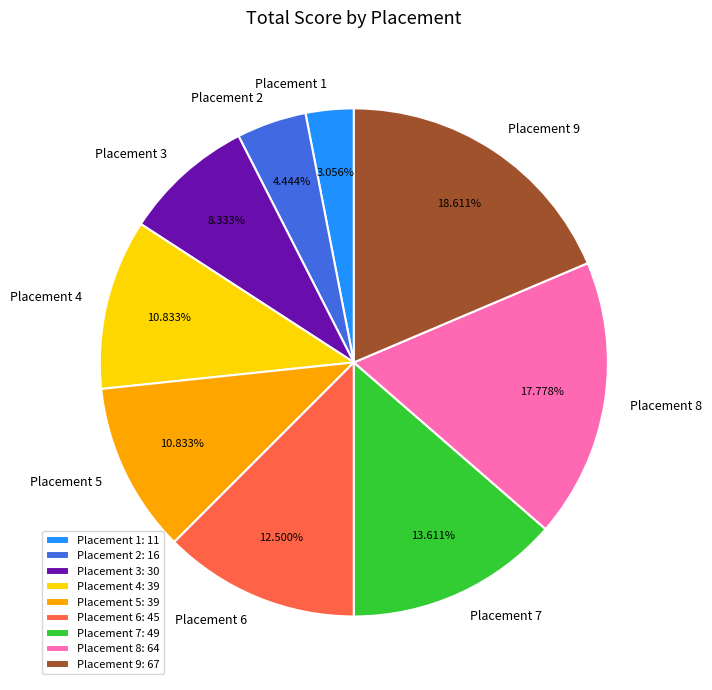

Does Placement 3 represent more than half of the total?

No